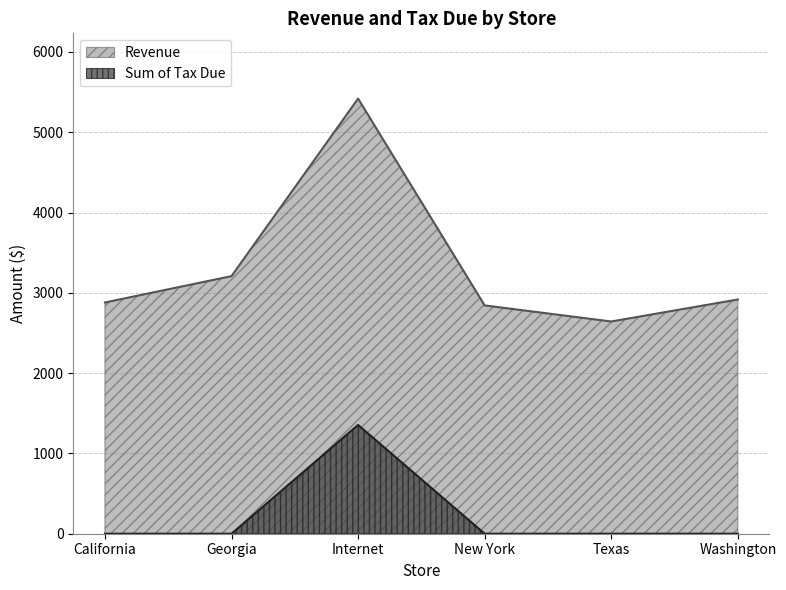

Is it true that Revenue equals 4756.4 at Washington?

False